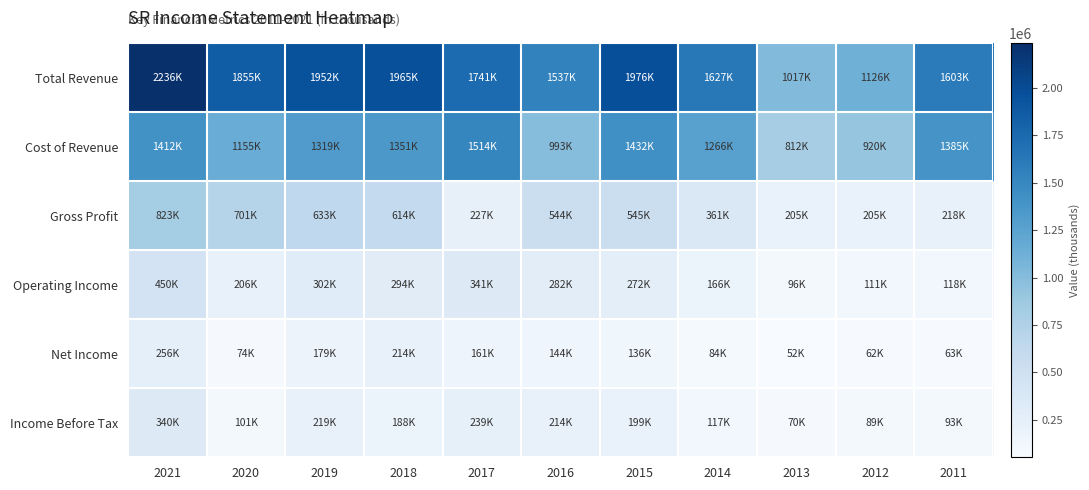

Which has a higher value, 2021 or 2014?

2021